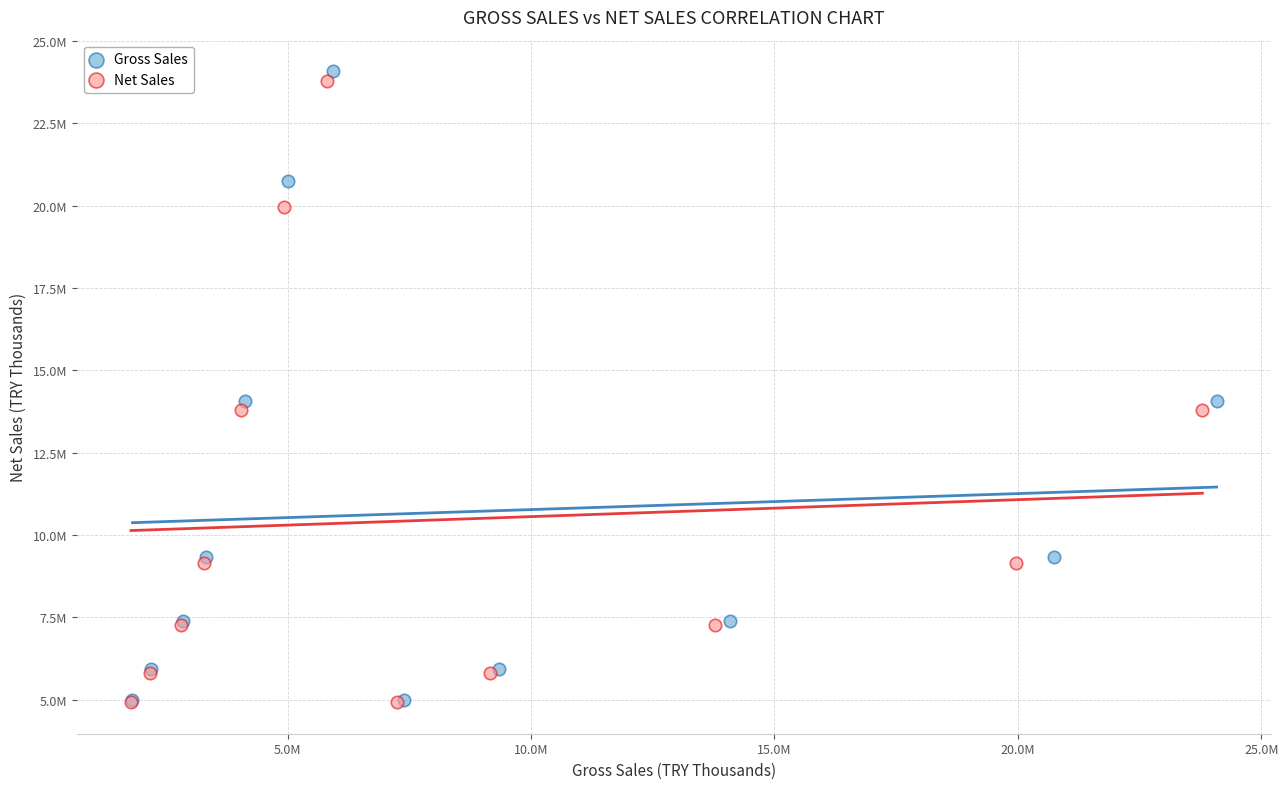

What are all the series names shown in the legend?

Gross Sales, Net Sales